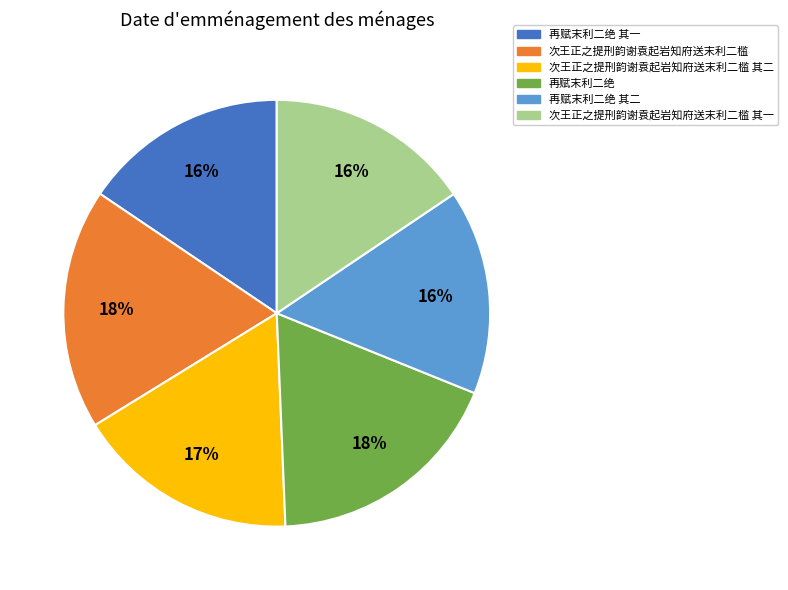

How many segments does this pie chart have?

6